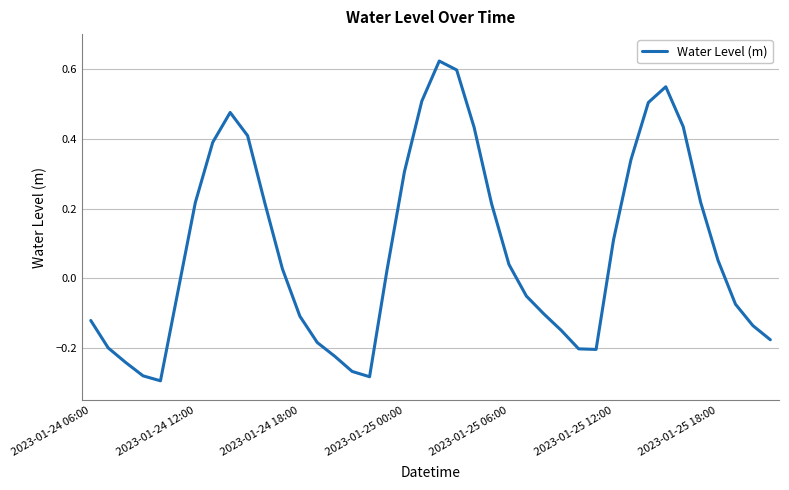

Reading left to right, what are all the values shown in this chart?

-0.1	-0.2	-0.2	-0.3	-0.3	-0.0	0.2	0.4	0.5	0.4	0.2	0.0	-0.1	-0.2	-0.2	-0.3	-0.3	0.0	0.3	0.5	0.6	0.6	0.4	0.2	0.0	-0.1	-0.1	-0.1	-0.2	-0.2	0.1	0.3	0.5	0.5	0.4	0.2	0.1	-0.1	-0.1	-0.2